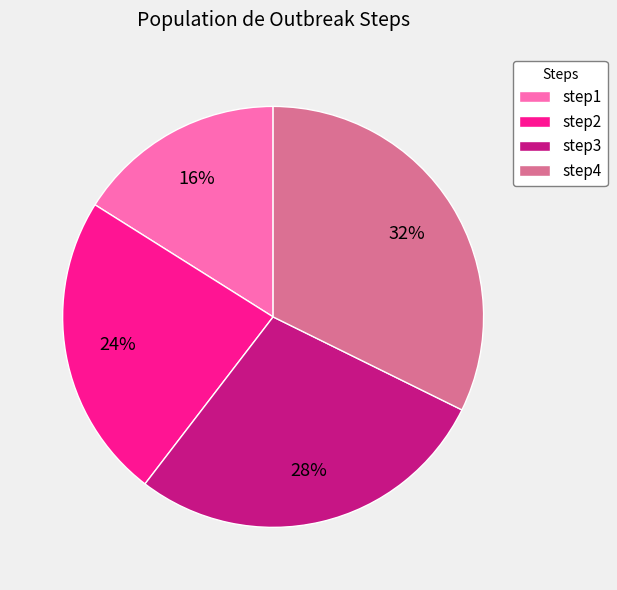

Combined, do step1 and step3 account for over 50%?

No